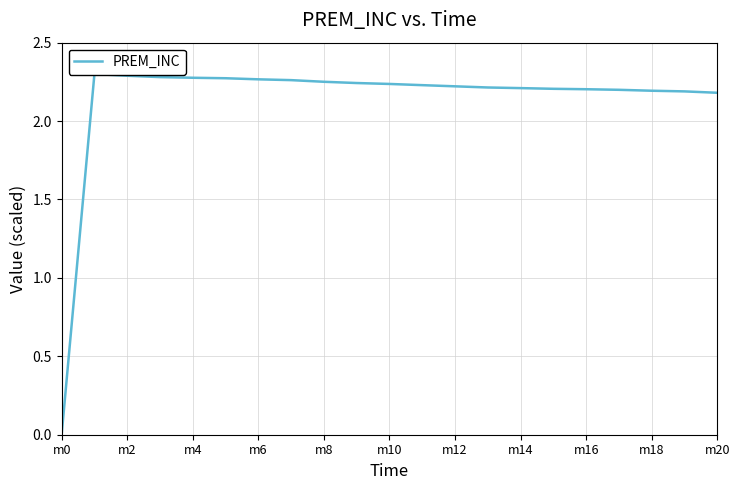

What is the ratio of the value at 12 to the value at m6?

1.0